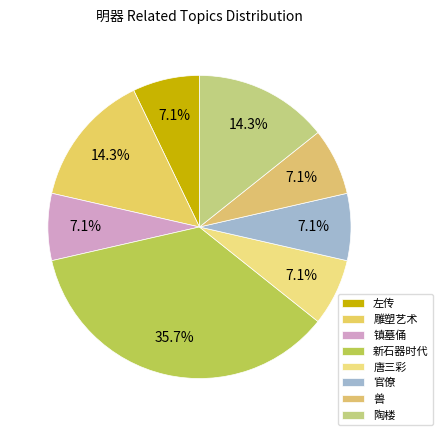

How many segments does this pie chart have?

8